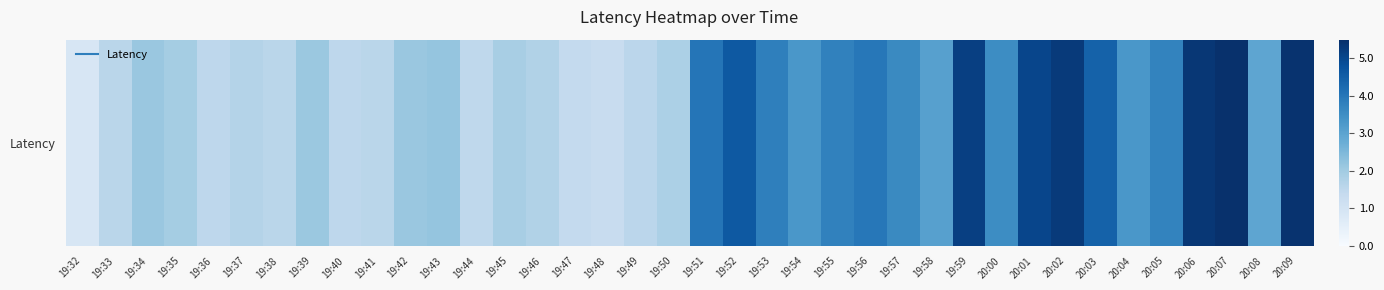

Which label corresponds to the smallest value in the chart?

19:32